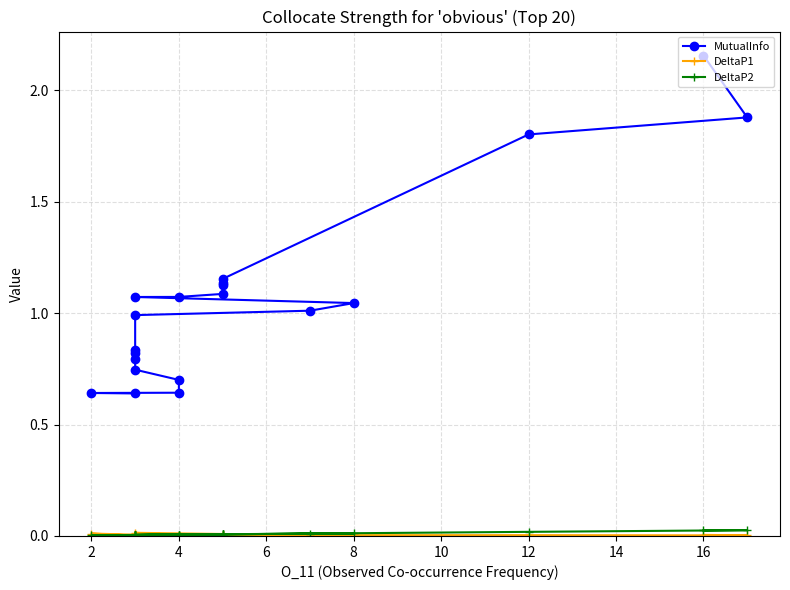

What are all the series names shown in the legend?

MutualInfo, DeltaP1, DeltaP2